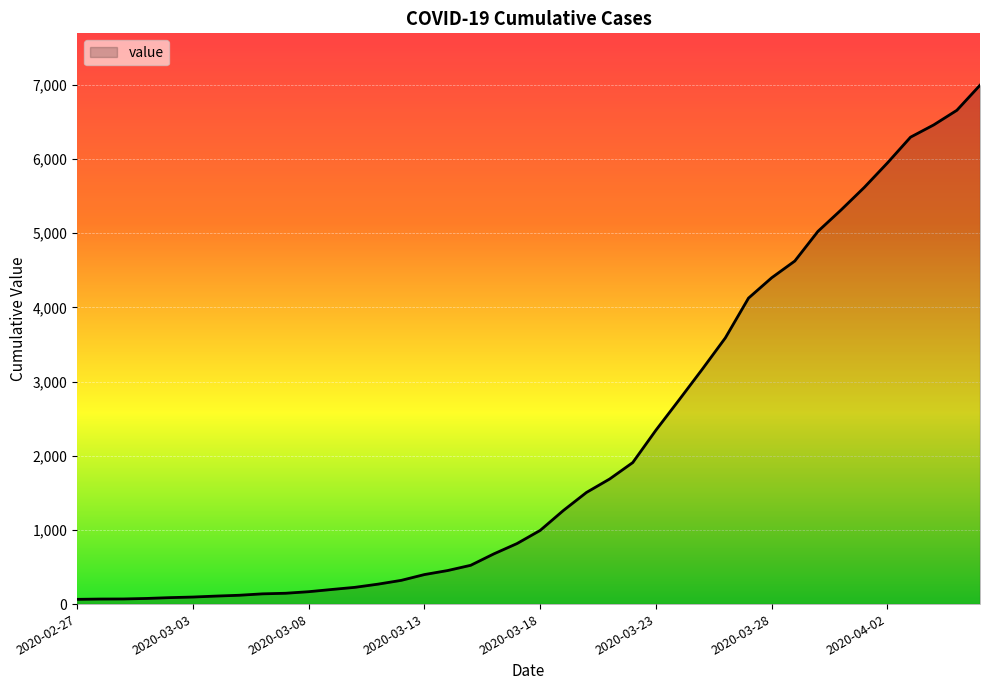

What is the greatest value displayed?

6995